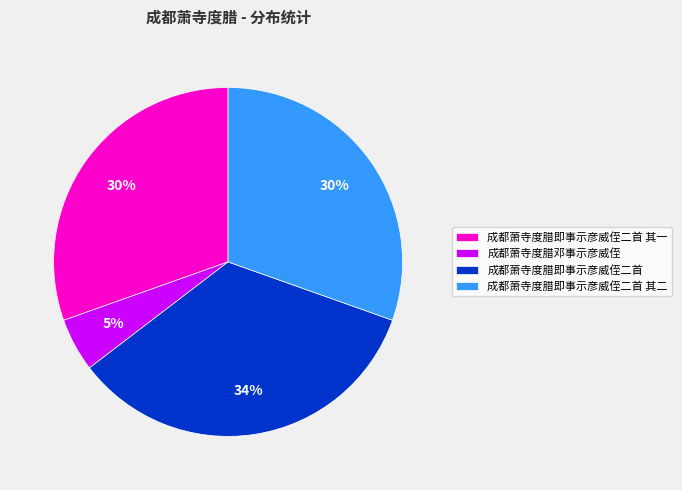

What percentage is the 成都萧寺度腊即事示彦威侄二首 其二 slice, to the nearest percent?

30%